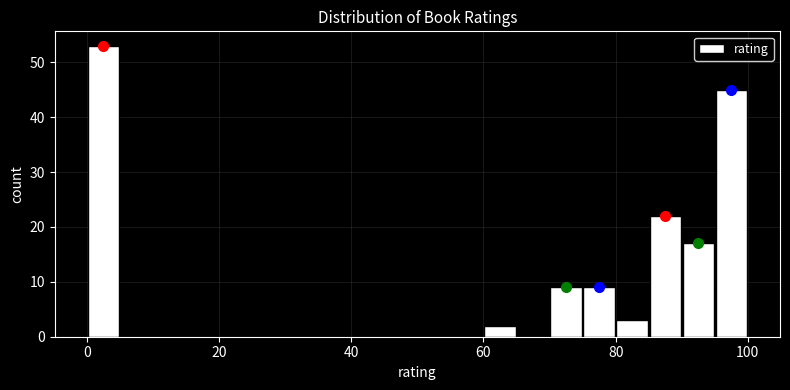

Around what value on the x-axis is the tallest bar? Give the approximate position of its centre, as read against the axis.

2